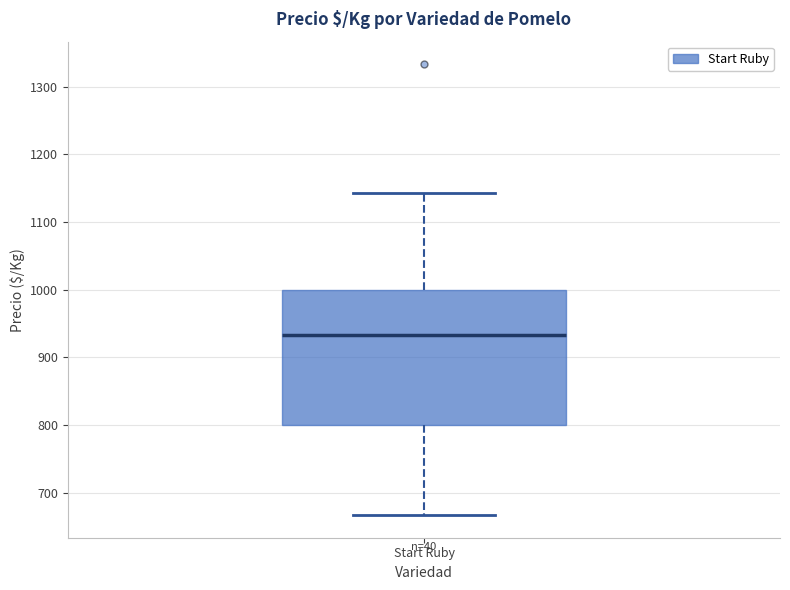

Transcribe this box plot: give where the median line is, the range the box spans, and where the two whiskers end, as read against the y-axis. The values are not printed on the chart, so give them approximately, as read against the axis.

median 930, box 800 to 1000, whiskers 670 to 1140